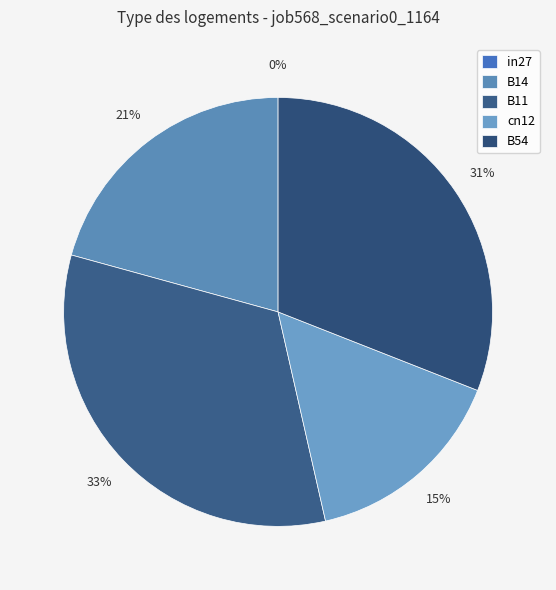

The B11 slice represents 33% of the pie. True or false?

True